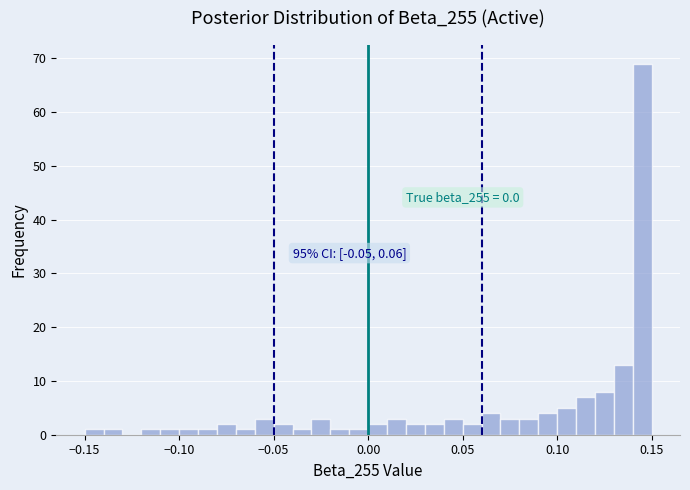

Read against the x-axis, roughly where is the centre of the tallest bar?

0.145